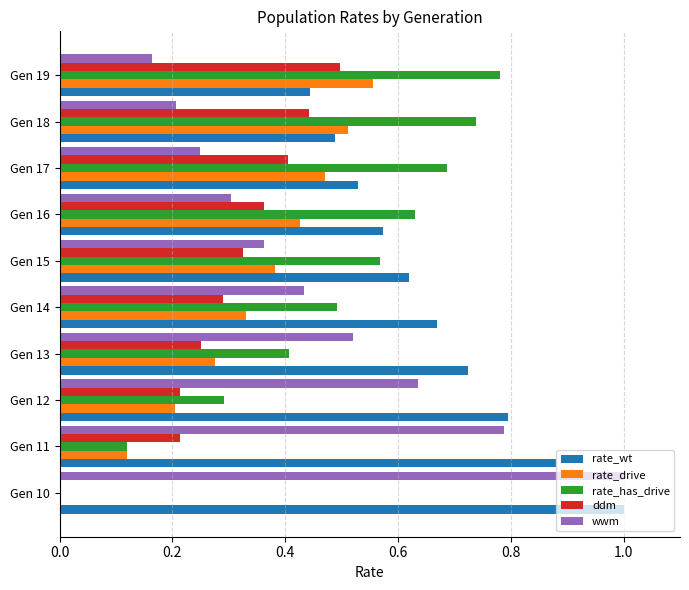

Which series has the largest total across all categories?

rate_wt